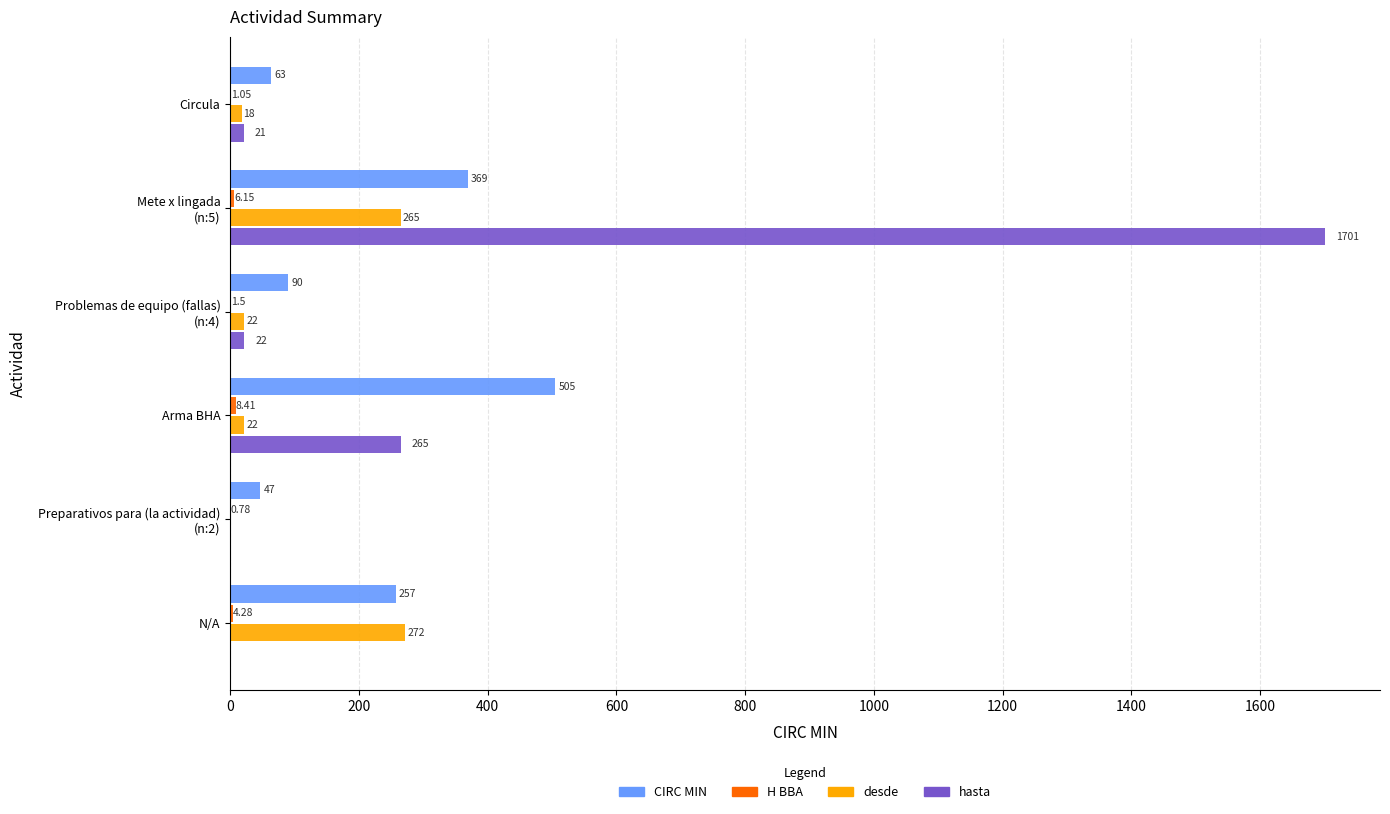

What is the average value of the desde series?

99.8